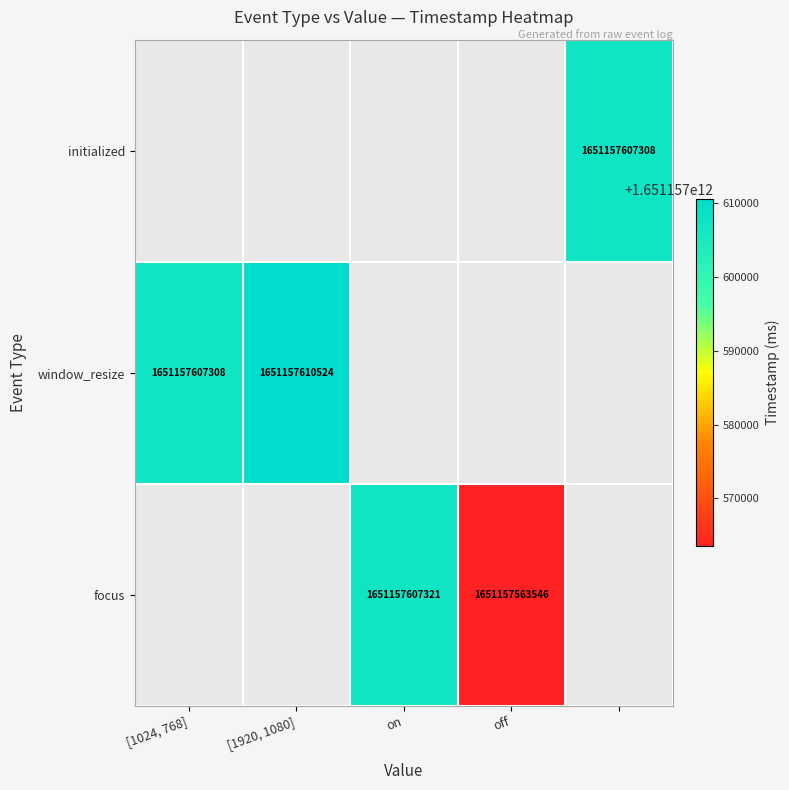

What is the maximum value shown in the chart?

1651157610524.0